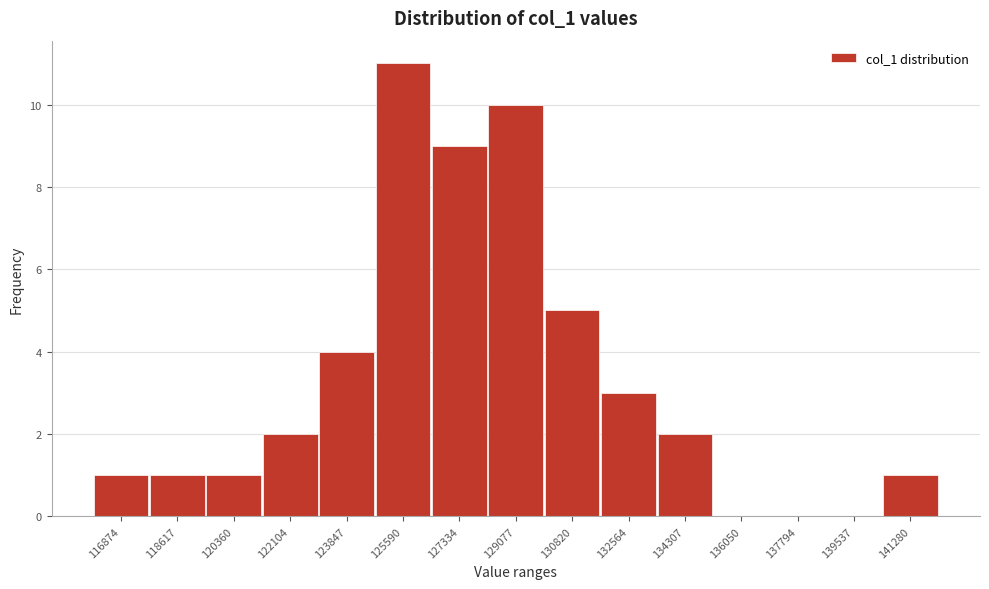

Reading left to right, extract all data points from this chart.

116874=1	118617=1	120360=1	122104=2	123847=4	125590=11	127334=9	129077=10	130820=5	132564=3	134307=2	136050=0	137794=0	139537=0	141280=1